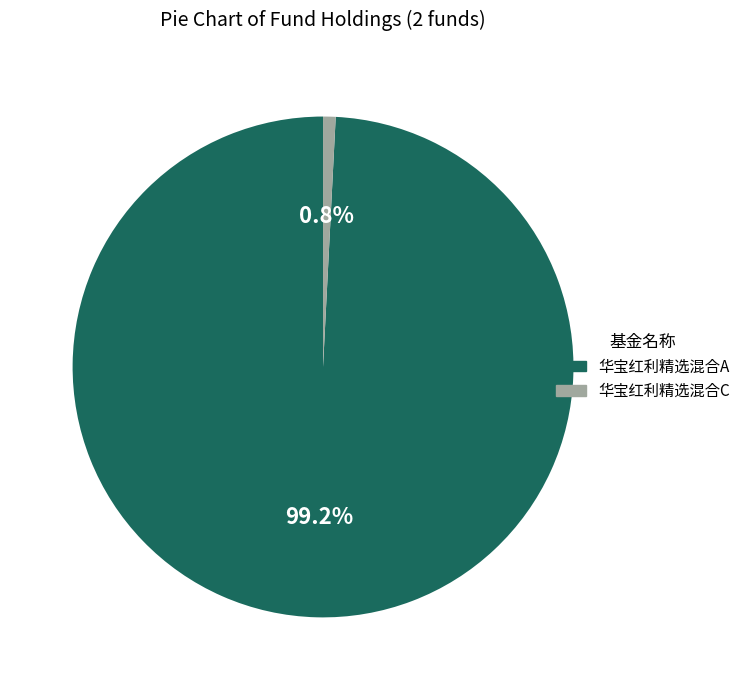

Do 华宝红利精选混合A and 华宝红利精选混合C together represent more than half of the pie?

Yes